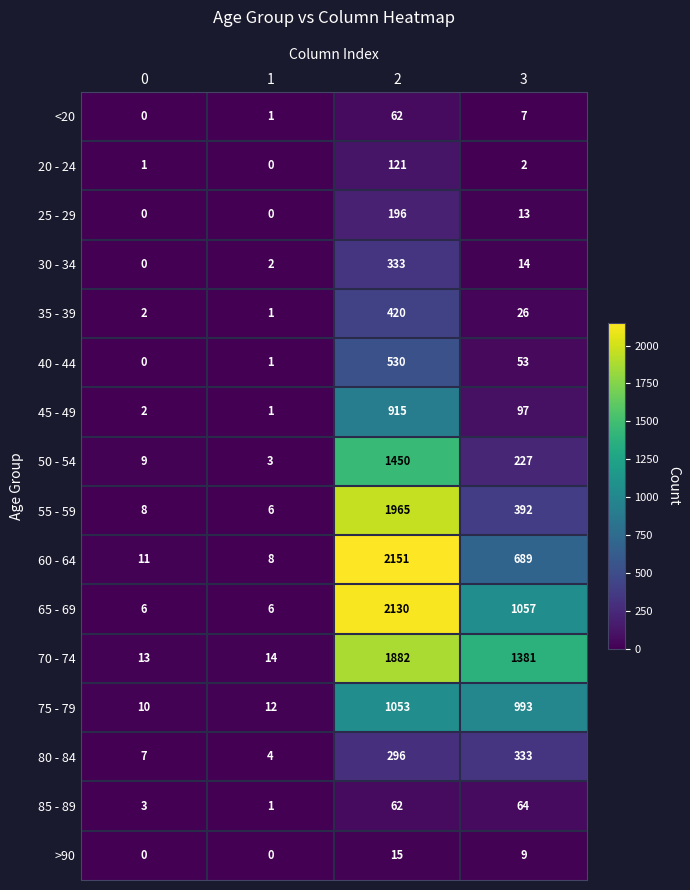

What is the maximum value shown in the chart?

2151